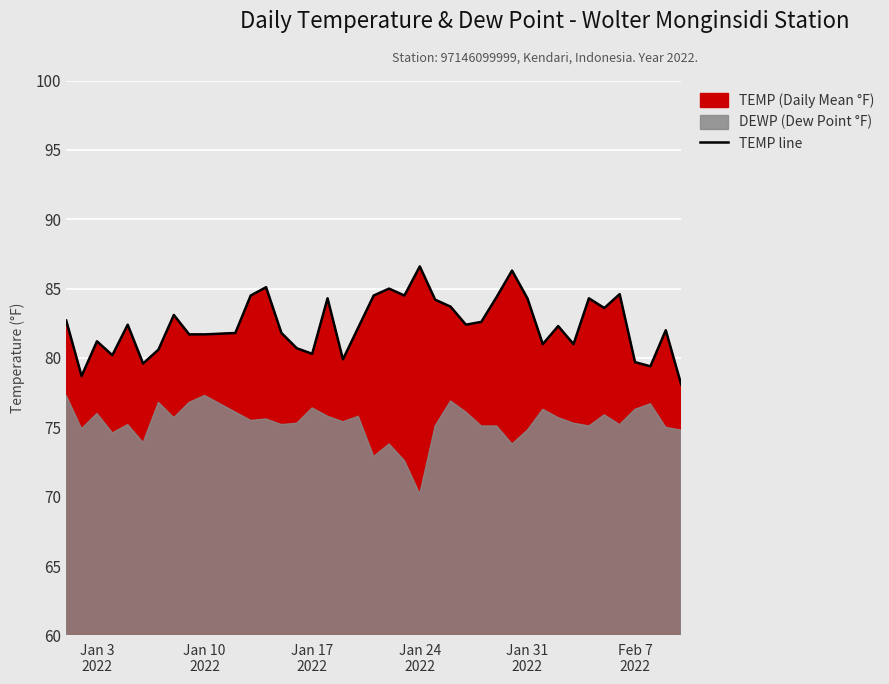

Reading left to right, what are all the values shown in this chart?

82.7	78.7	81.2	80.2	82.4	79.6	80.6	83.1	81.7	81.7	81.8	84.5	85.1	81.8	80.7	80.3	84.3	79.9	82.2	84.5	85.0	84.5	86.6	84.2	83.7	82.4	82.6	84.4	86.3	84.3	81.0	82.3	81.0	84.3	83.6	84.6	79.7	79.4	82.0	78.1